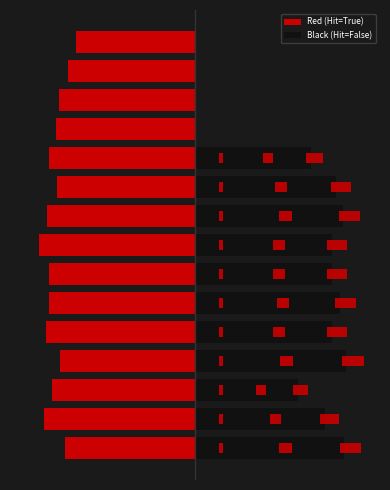

Count the number of categories in the chart.

15